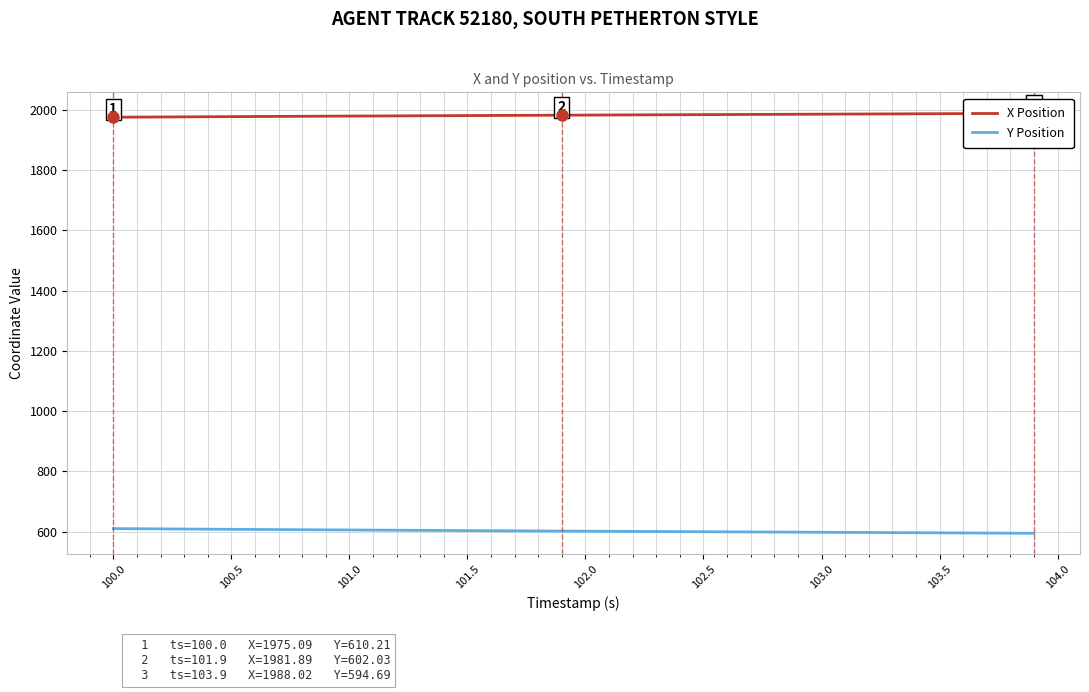

What is the value of the Y Position point at the 31st from the left?

598.0